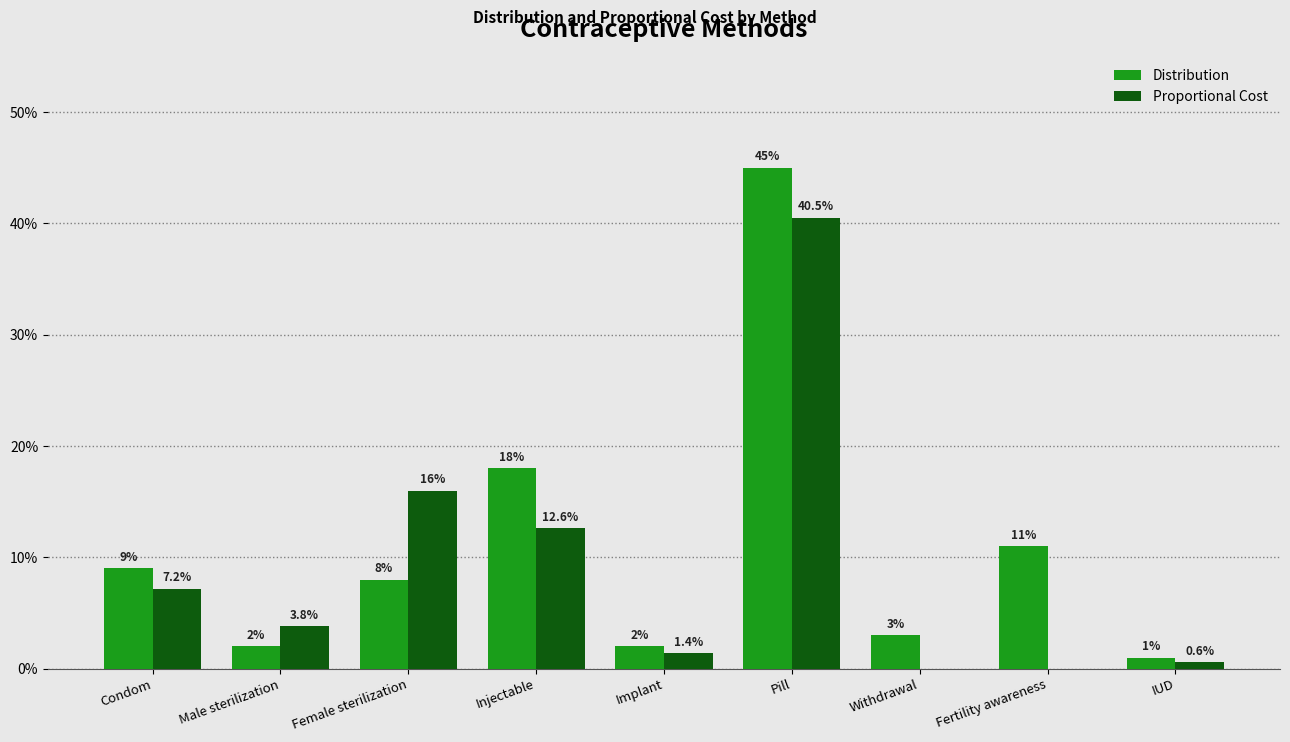

At which label is Distribution closest to 0?

IUD